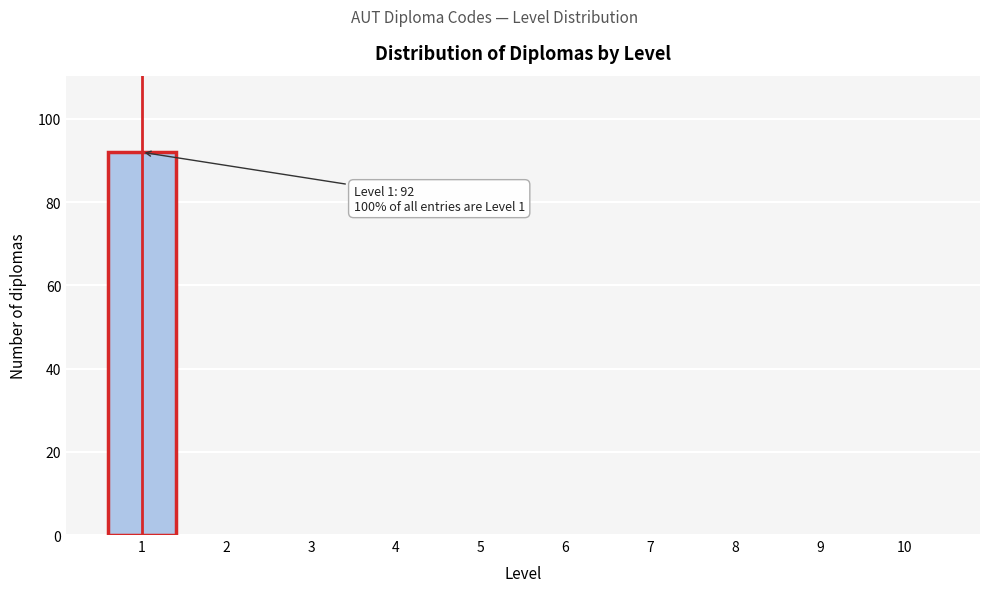

Reading left to right, transcribe all the data shown in this chart.

1=92	2=0	3=0	4=0	5=0	6=0	7=0	8=0	9=0	10=0